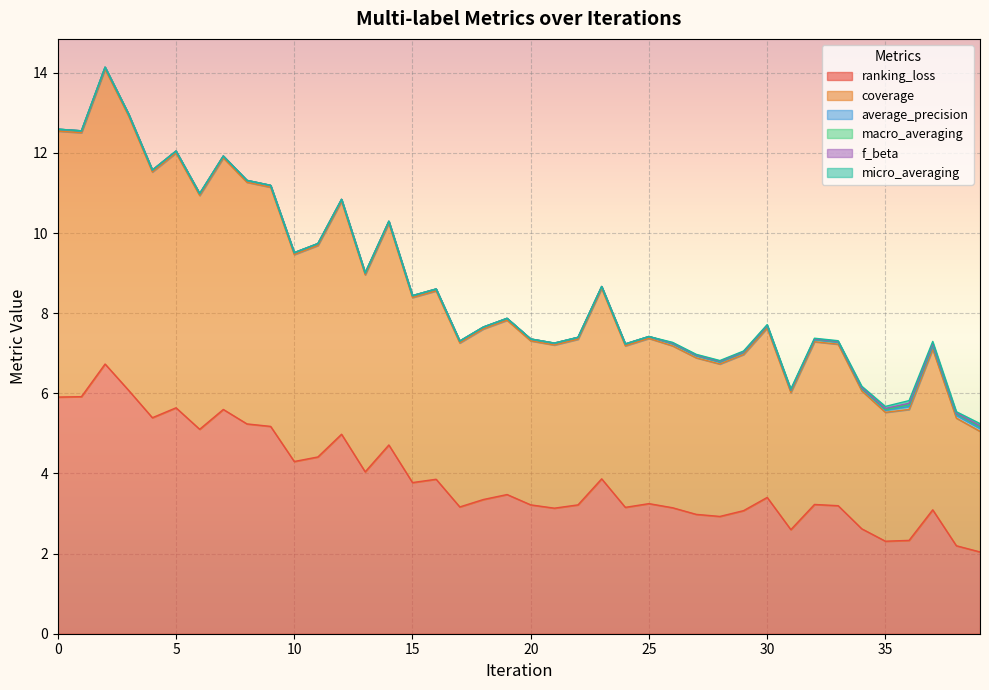

Reading left to right, extract all data points from this chart.

ranking_loss: 0=5.9	1=5.9	2=6.7	3=6.1	4=5.4	5=5.6	6=5.1	7=5.6	8=5.2	9=5.2	10=4.3	11=4.4	12=5.0	13=4.0	14=4.7	15=3.8	16=3.9	17=3.2	18=3.4	19=3.5	20=3.2	21=3.1	22=3.2	23=3.9	24=3.2	25=3.2	26=3.1	27=3.0	28=2.9	29=3.1	30=3.4	31=2.6	32=3.2	33=3.2	34=2.6	35=2.3	36=2.3	37=3.1	38=2.2	39=2.0
coverage: 0=6.6	1=6.6	2=7.4	3=6.8	4=6.1	5=6.4	6=5.8	7=6.3	8=6.0	9=6.0	10=5.2	11=5.3	12=5.8	13=4.9	14=5.5	15=4.6	16=4.7	17=4.1	18=4.3	19=4.4	20=4.1	21=4.1	22=4.1	23=4.8	24=4.0	25=4.1	26=4.0	27=3.9	28=3.8	29=3.9	30=4.2	31=3.4	32=4.1	33=4.0	34=3.4	35=3.2	36=3.3	37=4.0	38=3.2	39=3.0
average_precision: 0=0.0	1=0.0	2=0.0	3=0.0	4=0.0	5=0.0	6=0.0	7=0.0	8=0.0	9=0.0	10=0.0	11=0.0	12=0.0	13=0.0	14=0.0	15=0.0	16=0.0	17=0.0	18=0.0	19=0.0	20=0.0	21=0.0	22=0.0	23=0.0	24=0.0	25=0.0	26=0.1	27=0.1	28=0.1	29=0.1	30=0.1	31=0.1	32=0.1	33=0.1	34=0.1	35=0.1	36=0.1	37=0.1	38=0.1	39=0.1
macro_averaging: 0=0.0	1=0.0	2=0.0	3=0.0	4=0.0	5=0.0	6=0.0	7=0.0	8=0.0	9=0.0	10=0.0	11=0.0	12=0.0	13=0.0	14=0.0	15=0.0	16=0.0	17=0.0	18=0.0	19=0.0	20=0.0	21=0.0	22=0.0	23=0.0	24=0.0	25=0.0	26=0.0	27=0.0	28=0.0	29=0.0	30=0.0	31=0.0	32=0.0	33=0.0	34=0.0	35=0.0	36=0.0	37=0.0	38=0.0	39=0.0
f_beta: 0=0.0	1=0.0	2=0.0	3=0.0	4=0.0	5=0.0	6=0.0	7=0.0	8=0.0	9=0.0	10=0.0	11=0.0	12=0.0	13=0.0	14=0.0	15=0.0	16=0.0	17=0.0	18=0.0	19=0.0	20=0.0	21=0.0	22=0.0	23=0.0	24=0.0	25=0.0	26=0.0	27=0.0	28=0.0	29=0.0	30=0.0	31=0.0	32=0.0	33=0.0	34=0.0	35=0.0	36=0.0	37=0.0	38=0.0	39=0.0
micro_averaging: 0=0.0	1=0.0	2=0.0	3=0.0	4=0.0	5=0.0	6=0.0	7=0.0	8=0.0	9=0.0	10=0.0	11=0.0	12=0.0	13=0.0	14=0.0	15=0.0	16=0.0	17=0.0	18=0.0	19=0.0	20=0.0	21=0.0	22=0.0	23=0.0	24=0.0	25=0.0	26=0.0	27=0.0	28=0.0	29=0.0	30=0.0	31=0.0	32=0.0	33=0.0	34=0.0	35=0.1	36=0.1	37=0.1	38=0.0	39=0.1